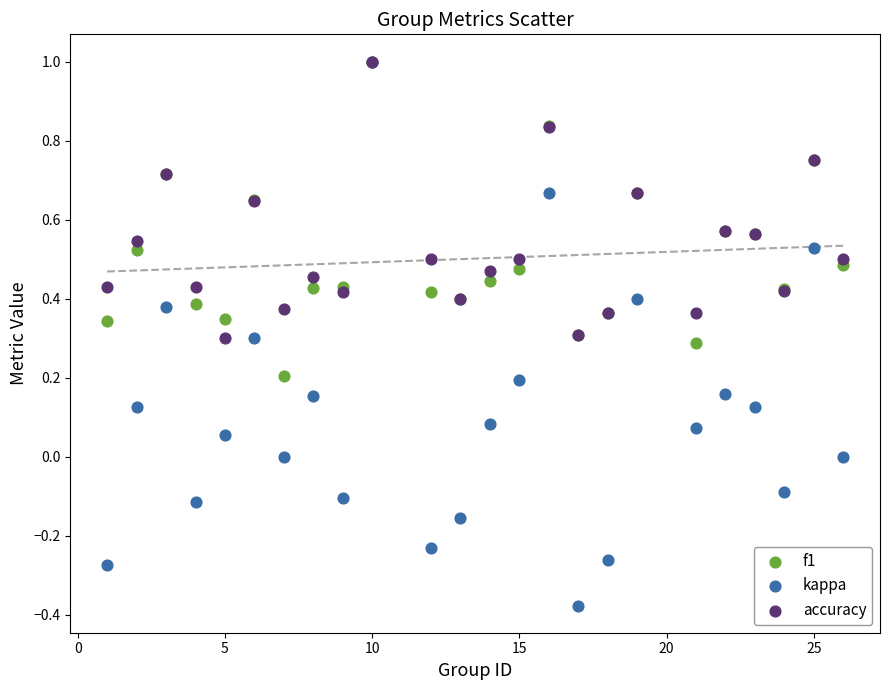

What are all the series names shown in the legend?

f1, kappa, accuracy